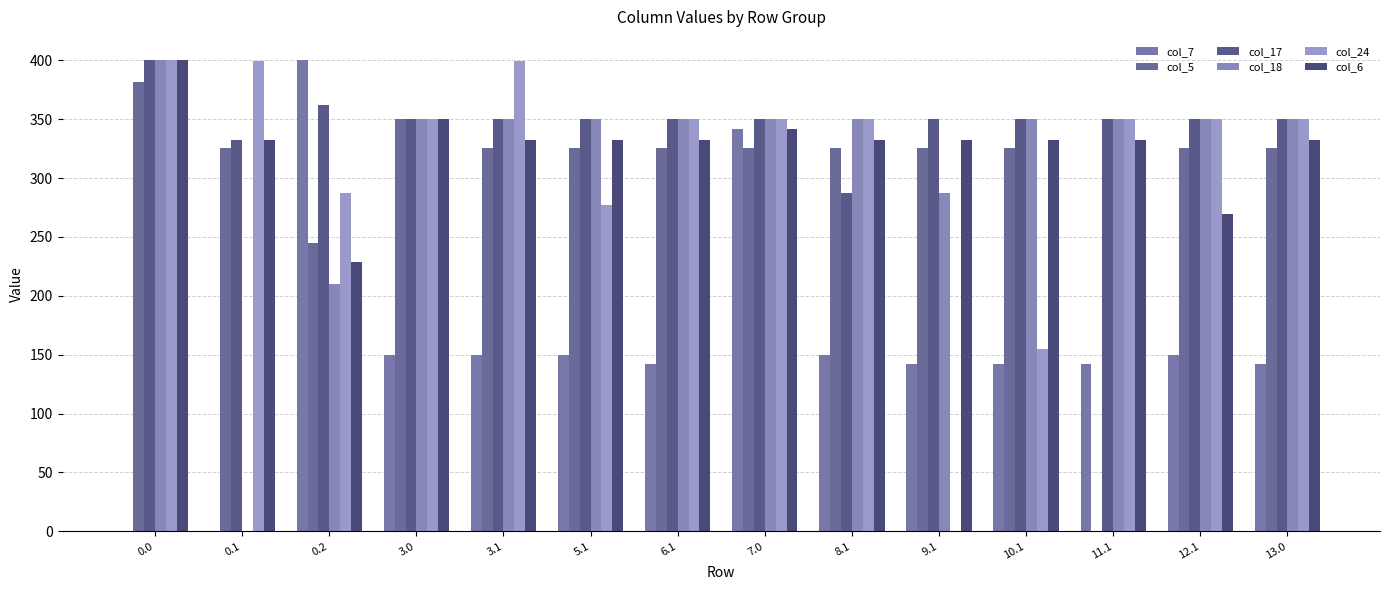

Between 6.1 and 10.1, which series saw the biggest shift?

col_24